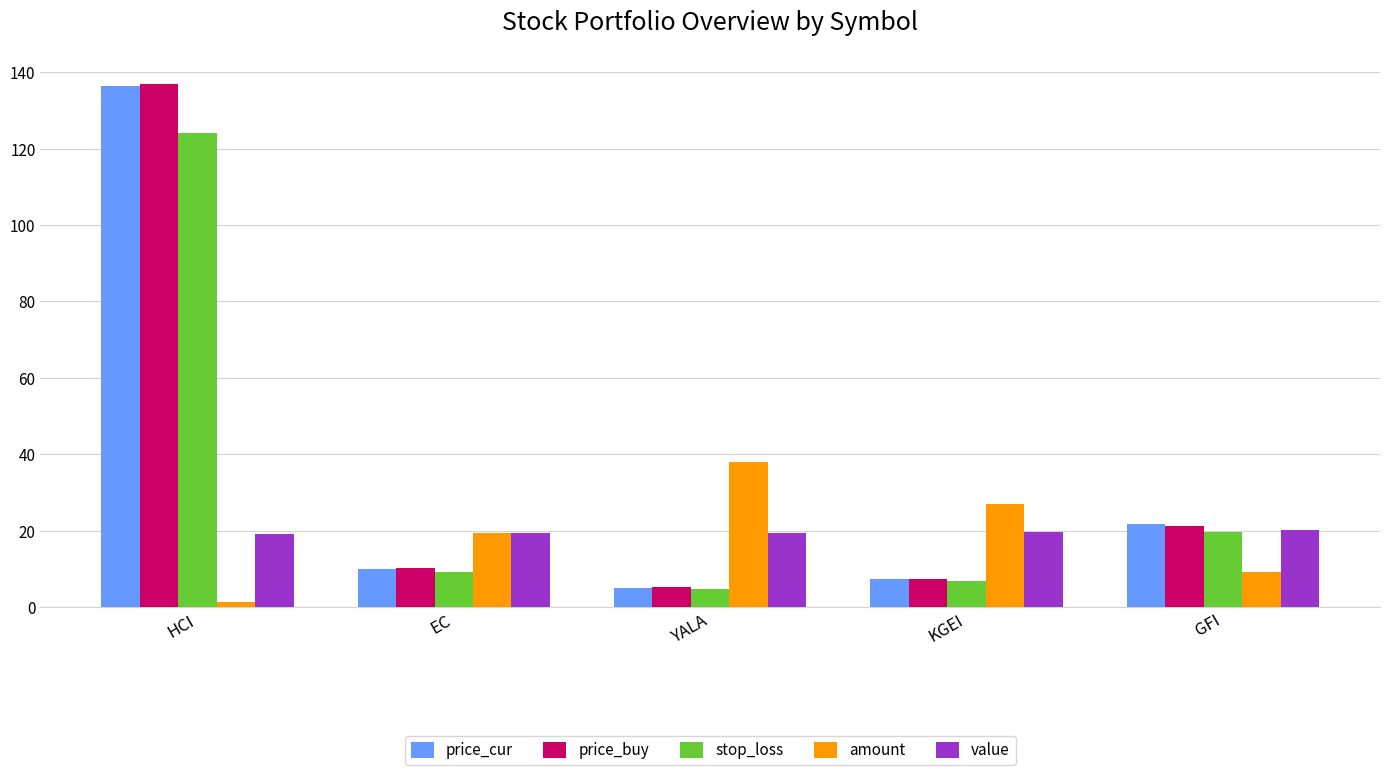

What is the approximate value of price_cur at HCI?

136.3